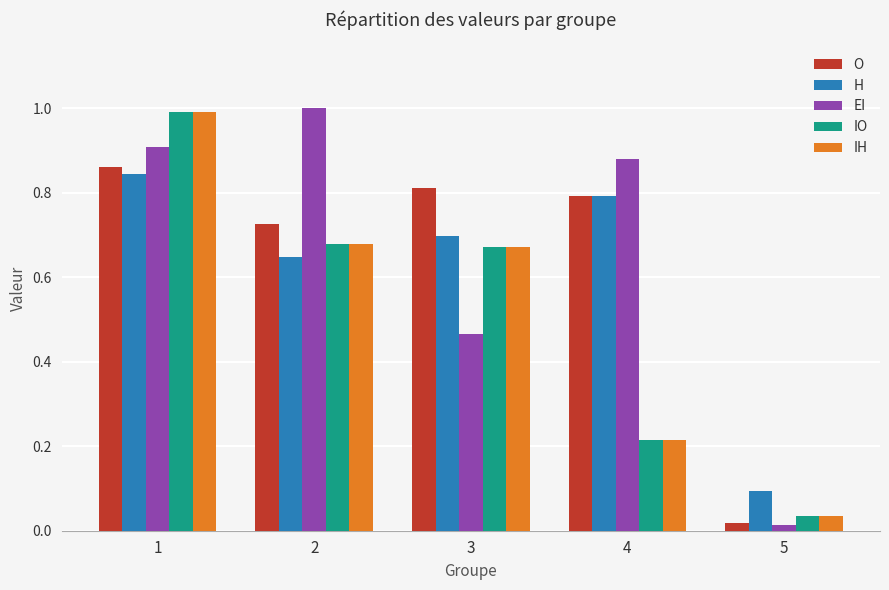

The value of IO at 2 is 1.2. True or false?

False